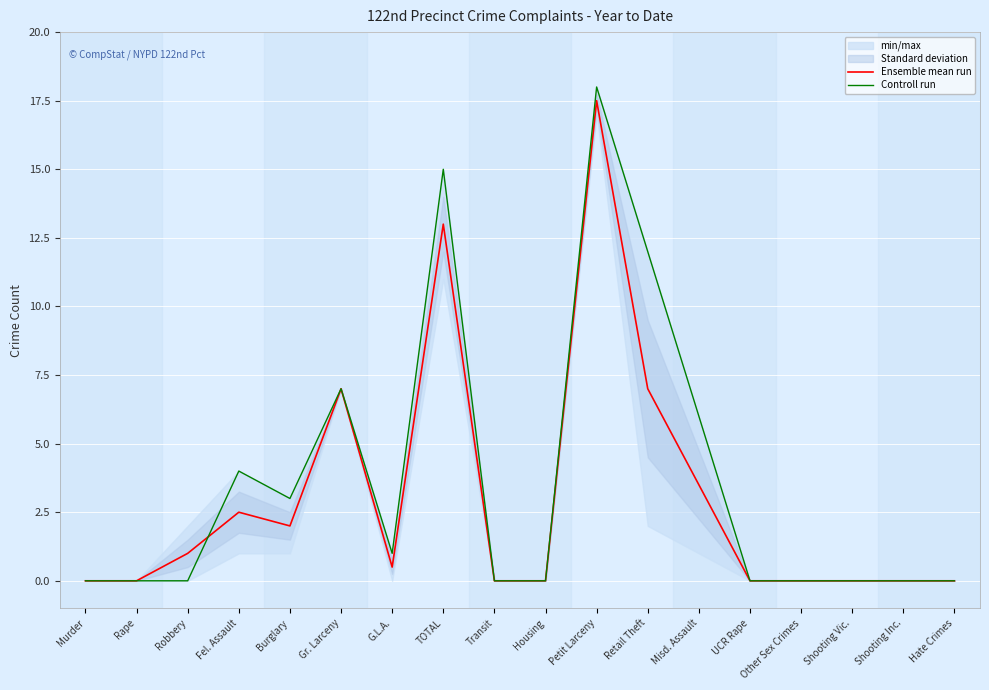

Reading left to right, list all the values displayed in this chart.

Ensemble mean run: Murder=0.0	Rape=0.0	Robbery=1.0	Fel. Assault=2.5	Burglary=2.0	Gr. Larceny=7.0	G.L.A.=0.5	TOTAL=13.0	Transit=0.0	Housing=0.0	Petit Larceny=17.5	Retail Theft=7.0	Misd. Assault=3.5	UCR Rape=0.0	Other Sex Crimes=0.0	Shooting Vic.=0.0	Shooting Inc.=0.0	Hate Crimes=0.0
Controll run: Murder=0.0	Rape=0.0	Robbery=0.0	Fel. Assault=4.0	Burglary=3.0	Gr. Larceny=7.0	G.L.A.=1.0	TOTAL=15.0	Transit=0.0	Housing=0.0	Petit Larceny=18.0	Retail Theft=12.0	Misd. Assault=6.0	UCR Rape=0.0	Other Sex Crimes=0.0	Shooting Vic.=0.0	Shooting Inc.=0.0	Hate Crimes=0.0